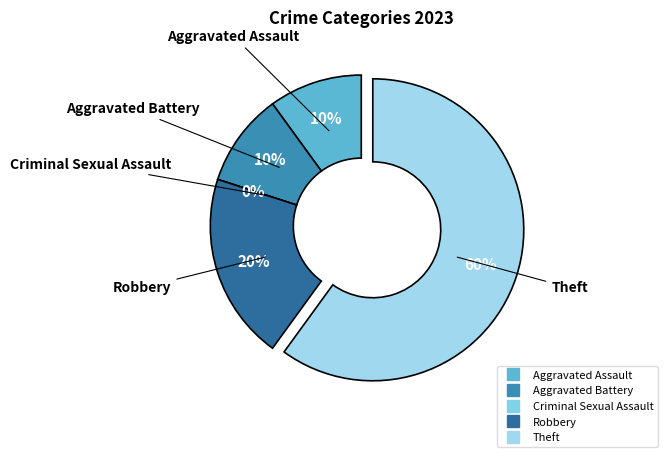

Which category has the smallest portion of the pie?

Criminal Sexual Assault